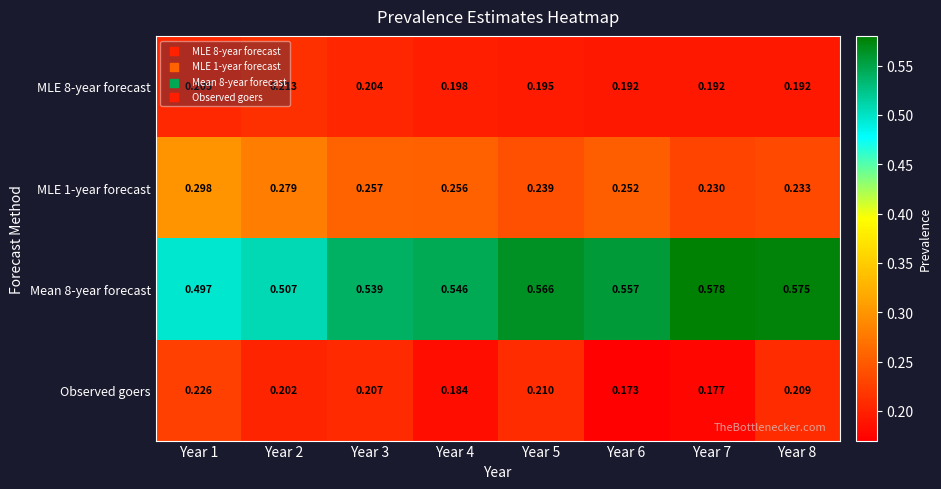

Which series changed the most between Year 5 and Year 6?

Observed goers